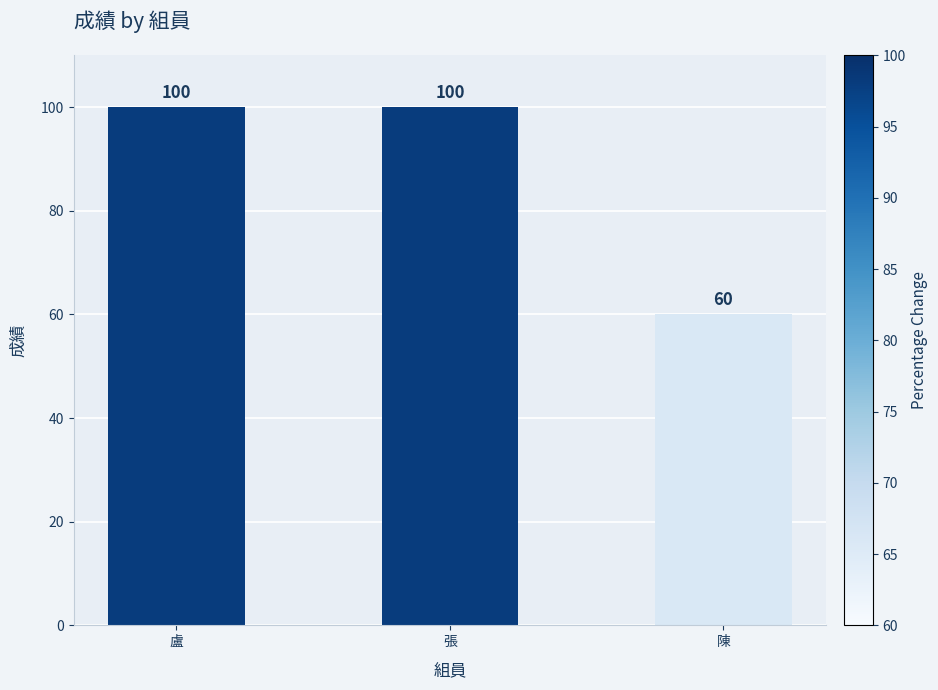

What is the change in value from 張 to 陳?

-40